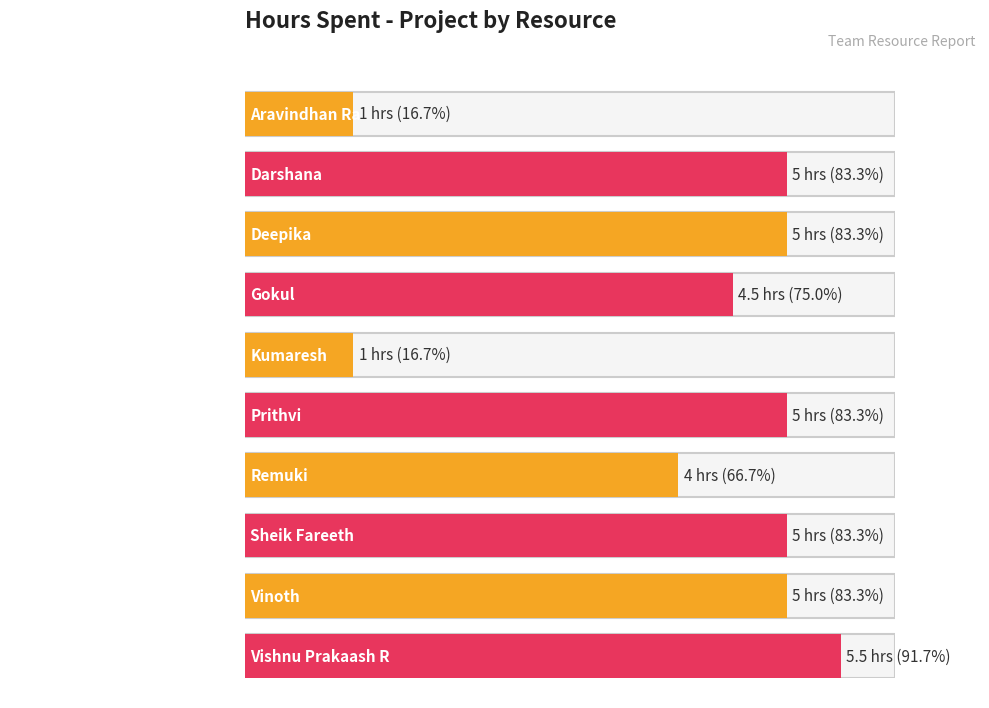

What is the value of the 8th bar from the left?

5.0